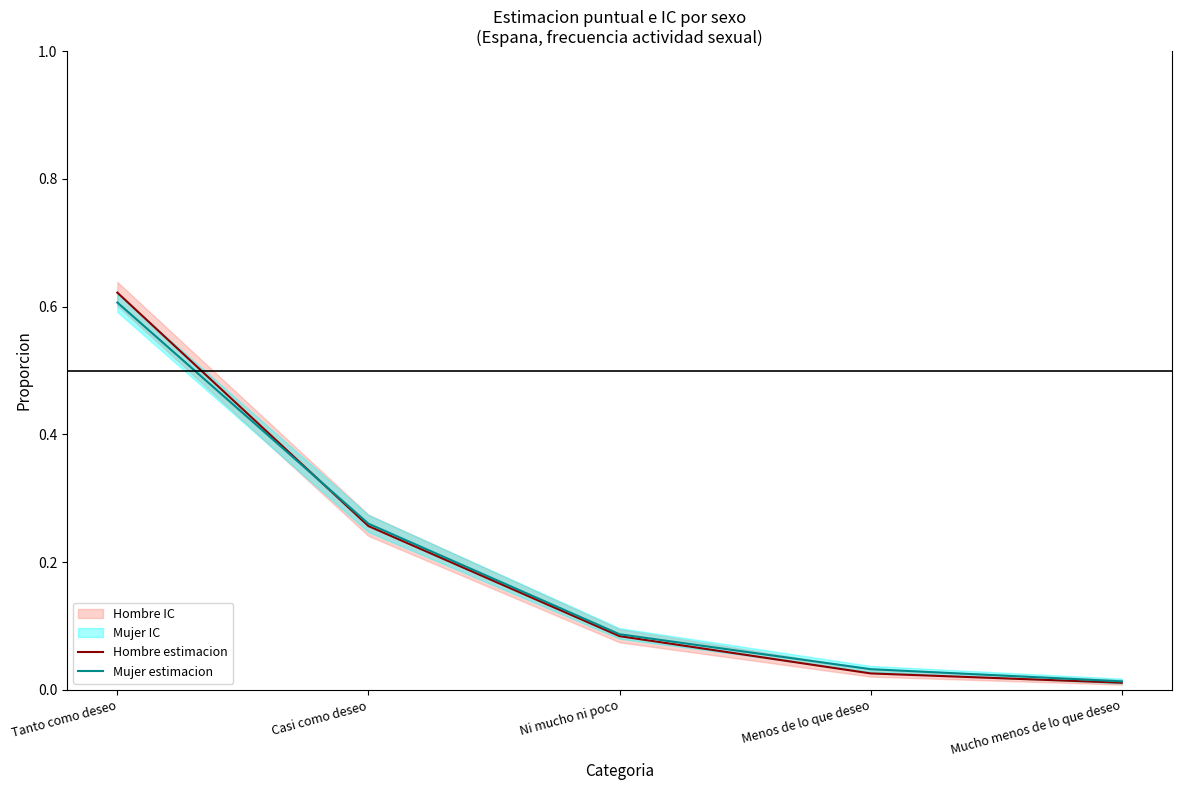

Which series has the largest total across all categories?

Mujer estimacion